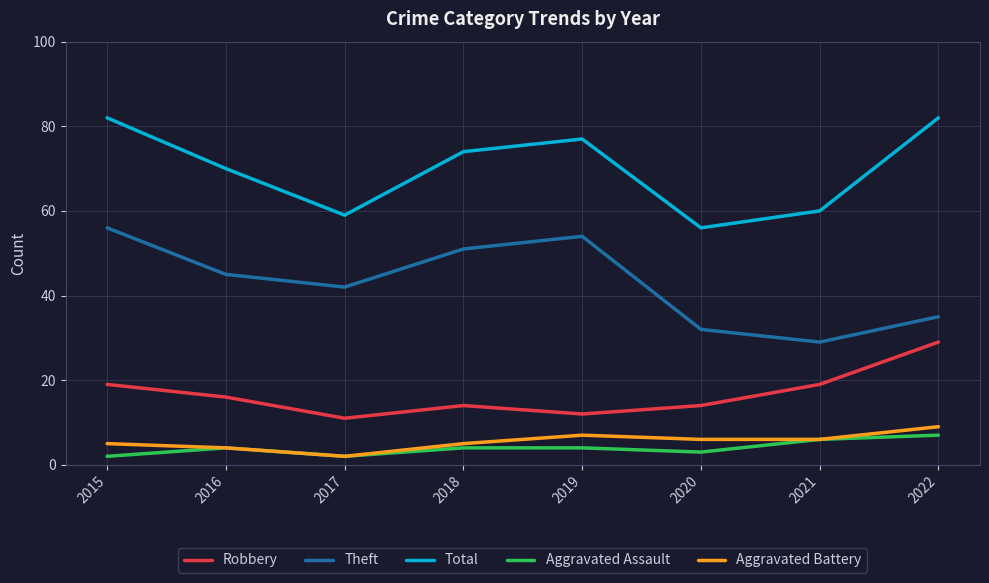

True or false: Robbery and Total intersect in this chart.

False